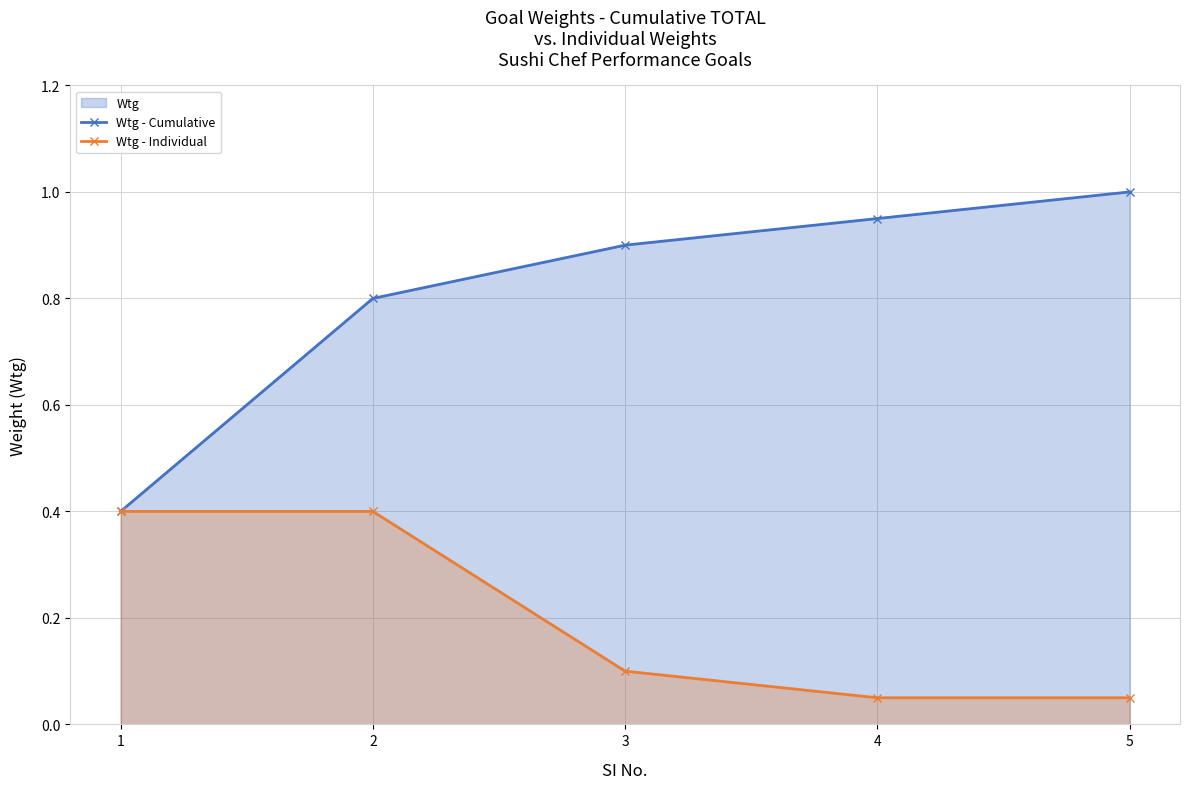

True or false: Wtg - Individual and Wtg - Cumulative cross at least once.

False